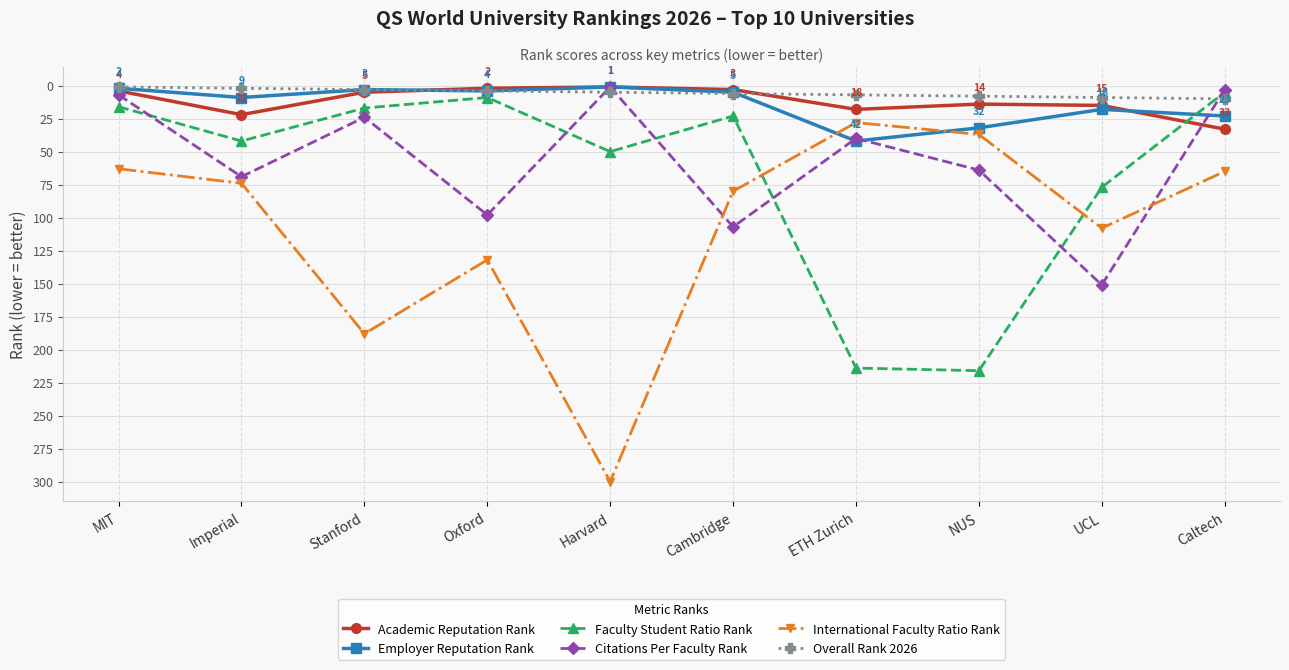

How many intersections are there between Faculty Student Ratio Rank and International Faculty Ratio Rank?

2